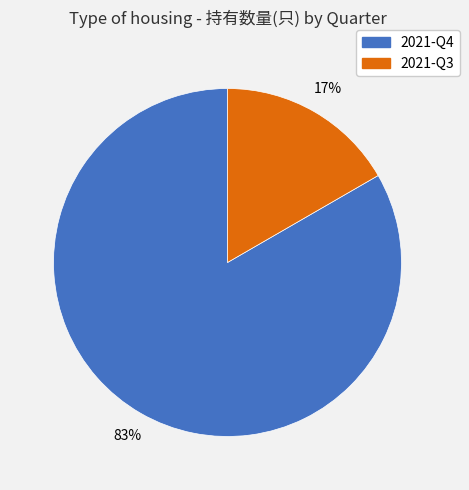

What is the ratio of the value at 2021-Q3 to the value at 2021-Q4?

0.2